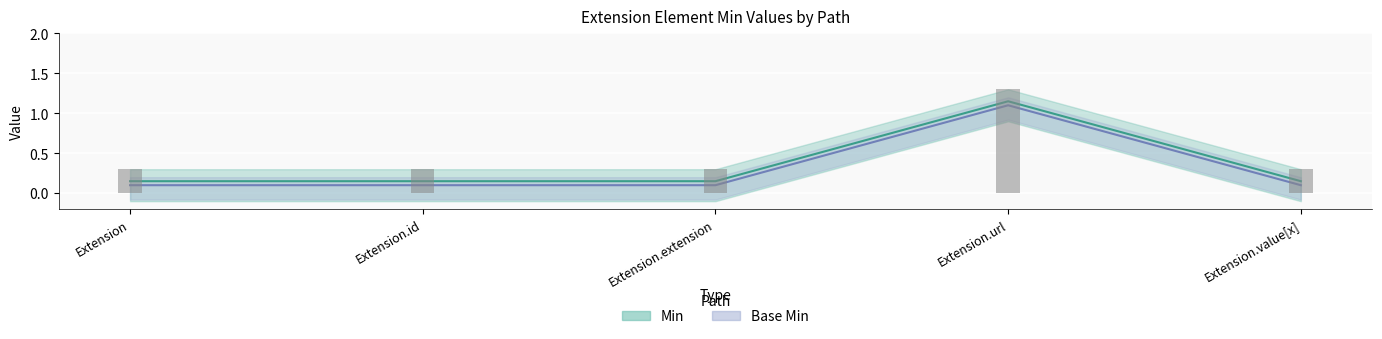

What is the value of the Min bar at the 4th from the left?

1.1